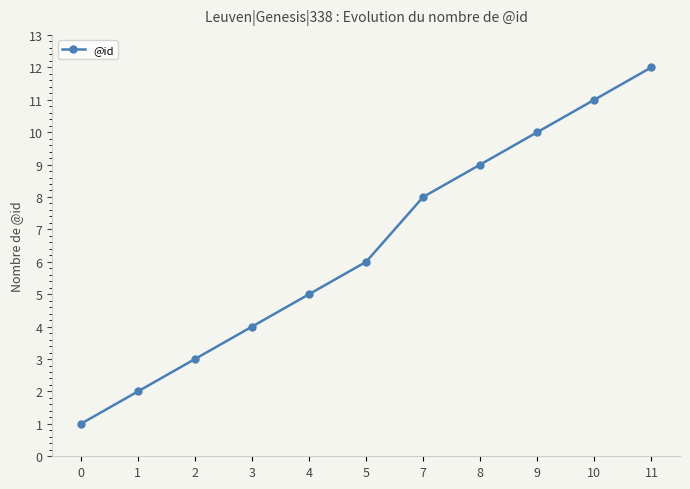

What is the change in value from 5 to 8?

+3